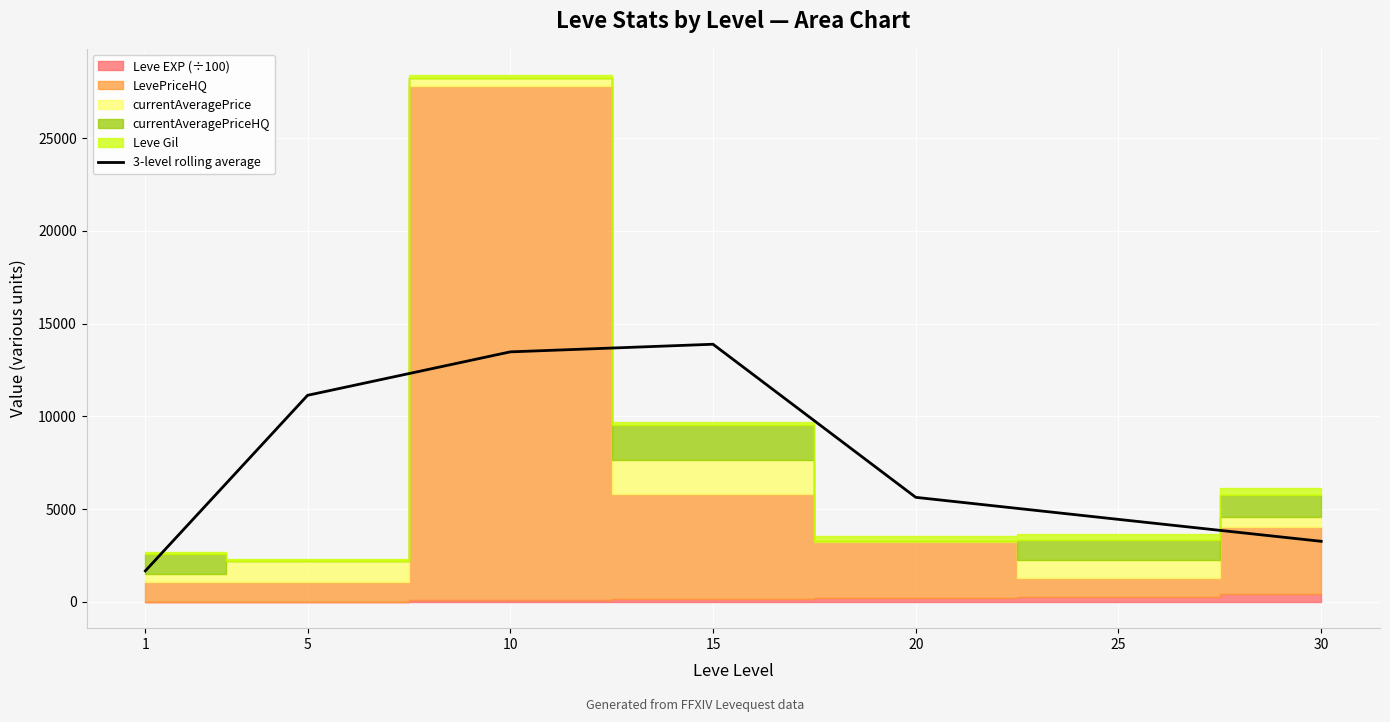

List the labels in order of value, smallest first.

1, 30, 25, 20, 5, 10, 15